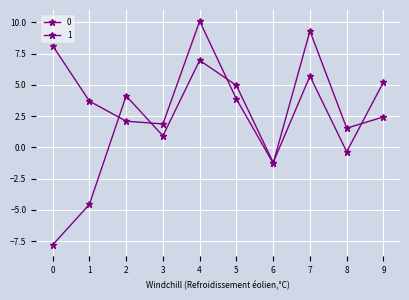

How many lines are shown in the chart?

2